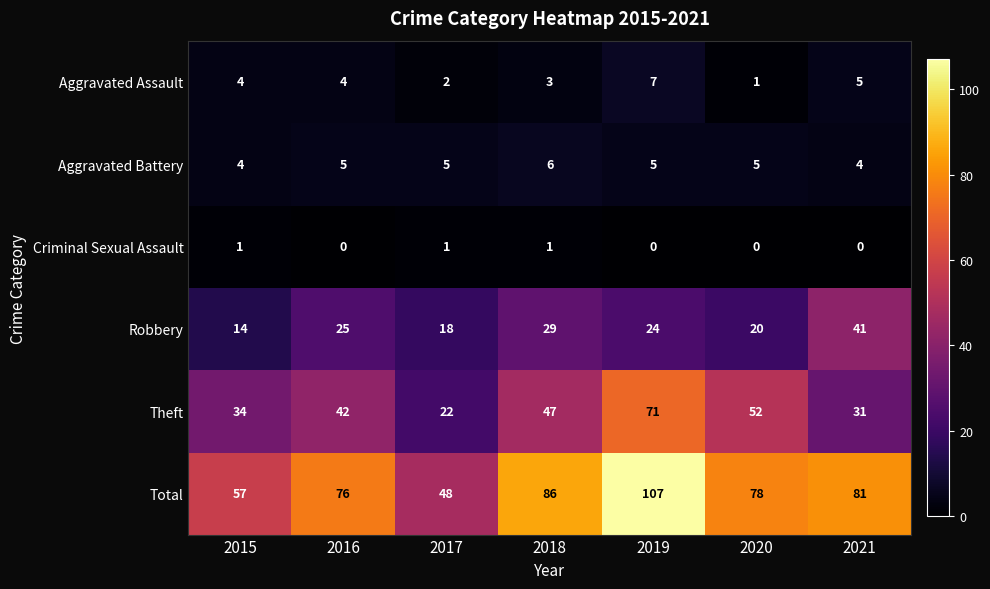

Between 2016 and 2017, which series saw the biggest shift?

Total